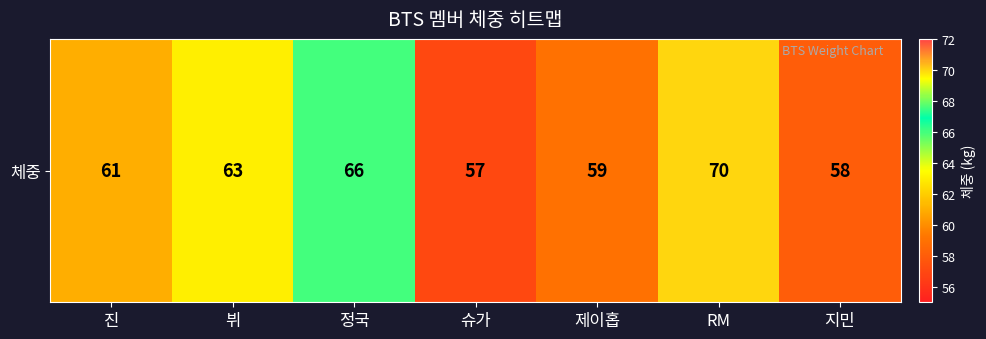

Count the number of categories in the chart.

7